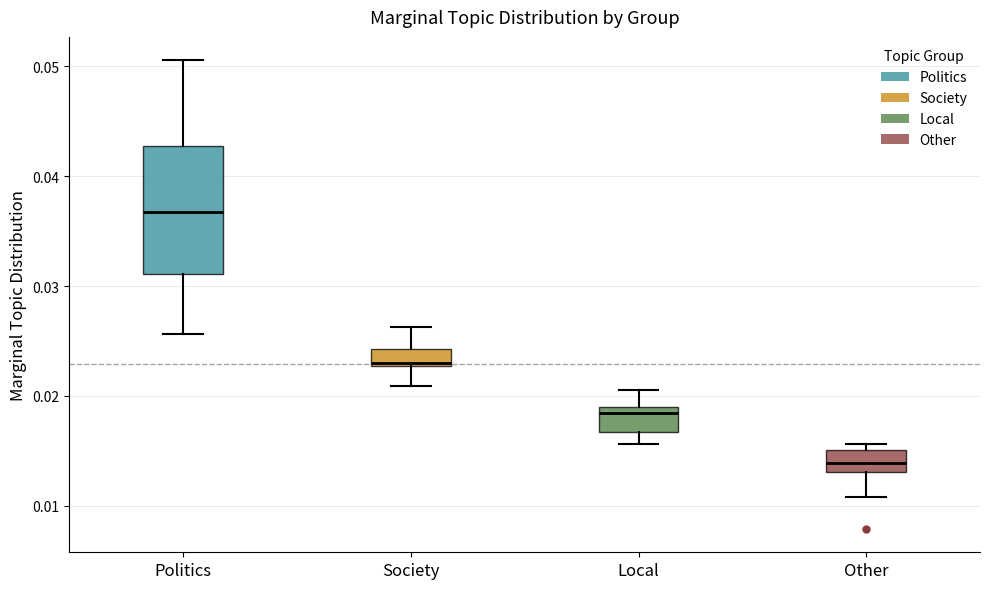

Which box has the lowest median line?

Other